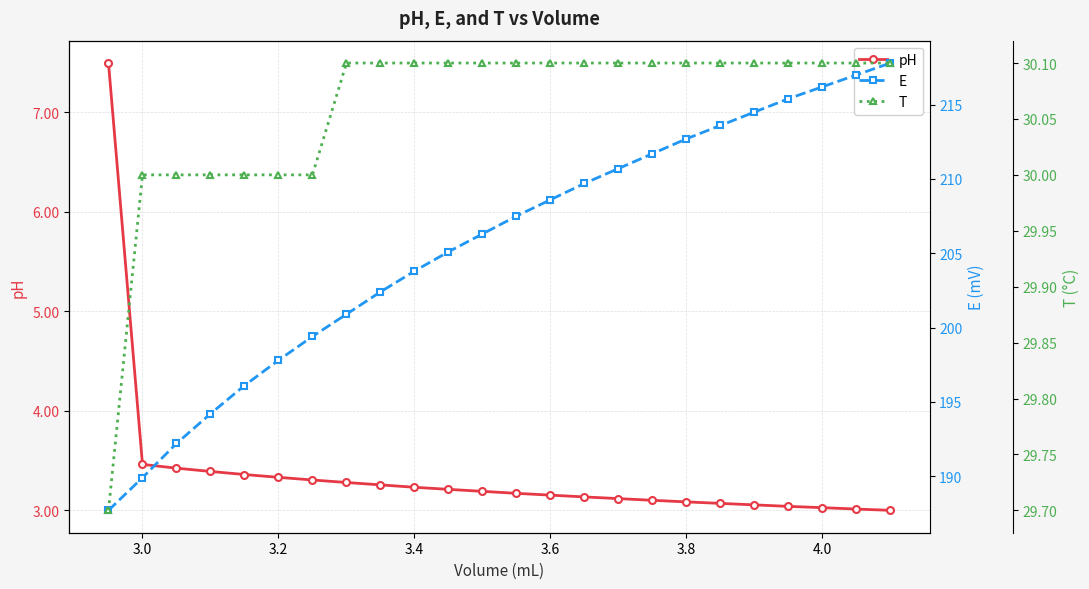

True or false: T and E intersect in this chart.

False